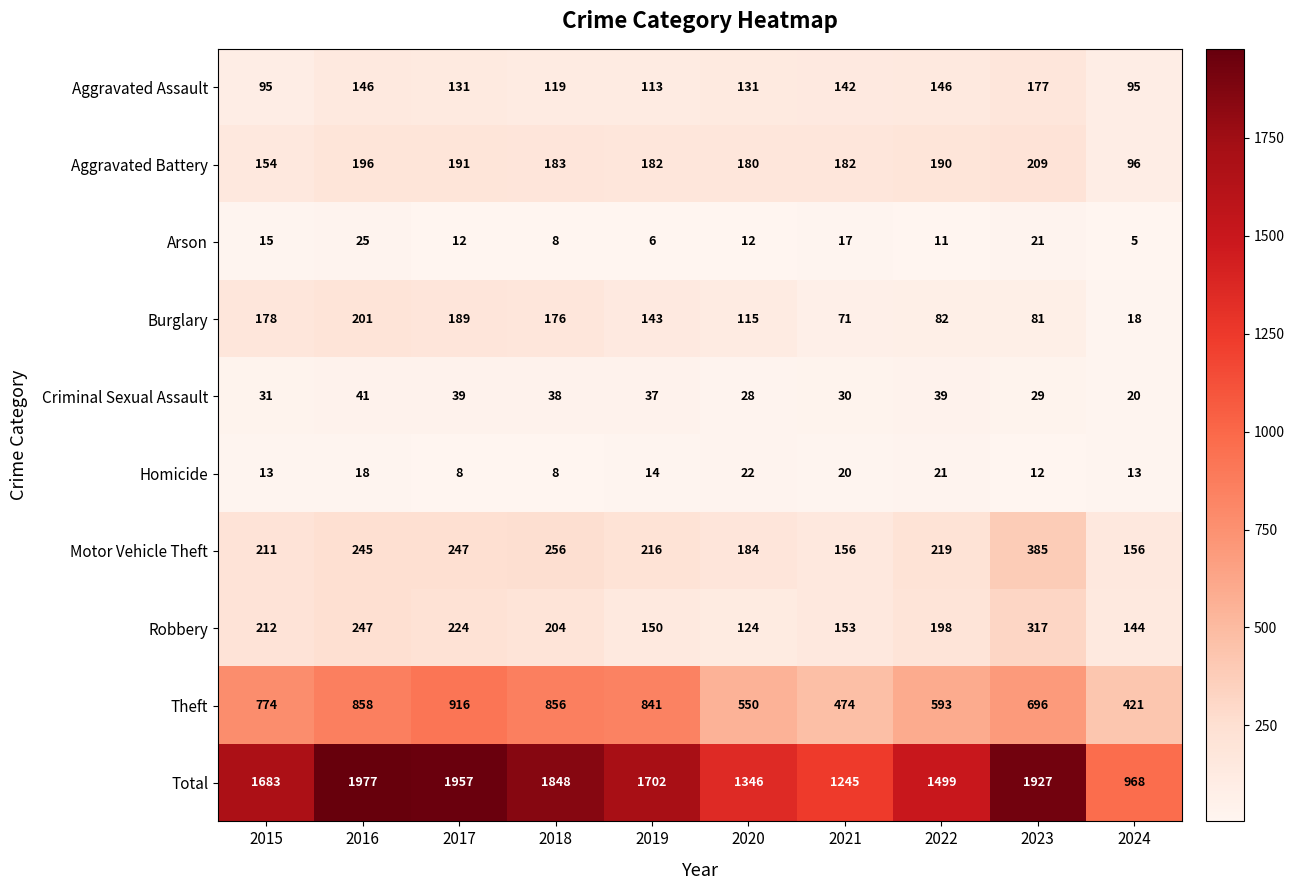

Between 2018 and 2021, which series saw the biggest shift?

Total